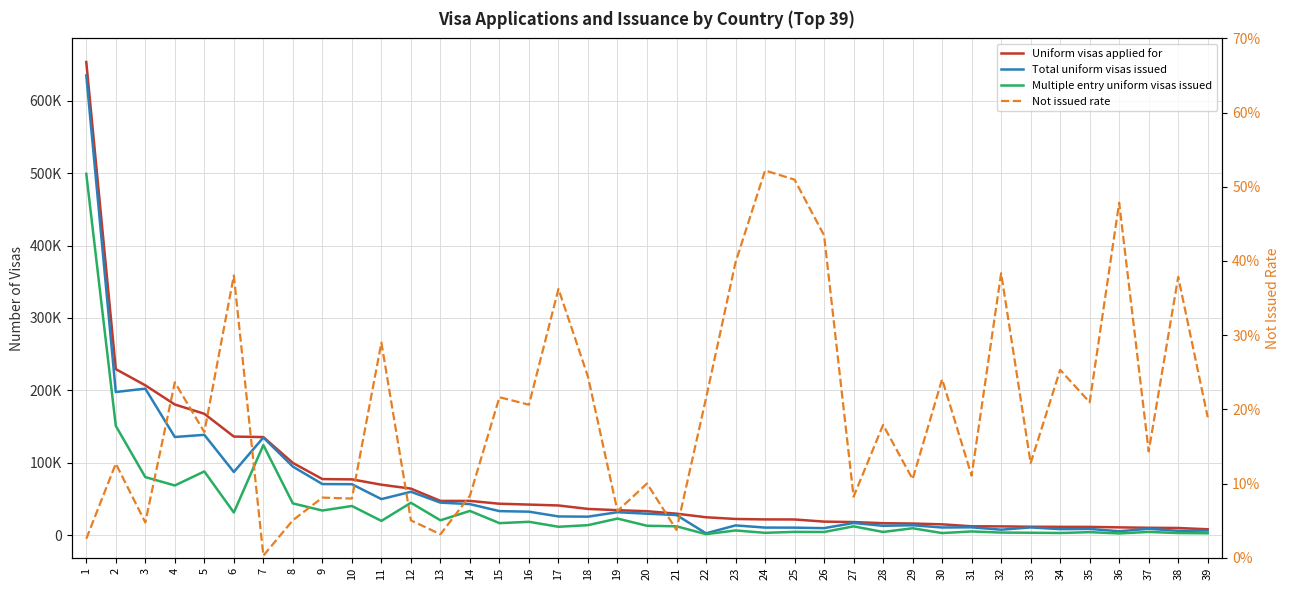

Which series has the largest total across all categories?

Uniform visas applied for